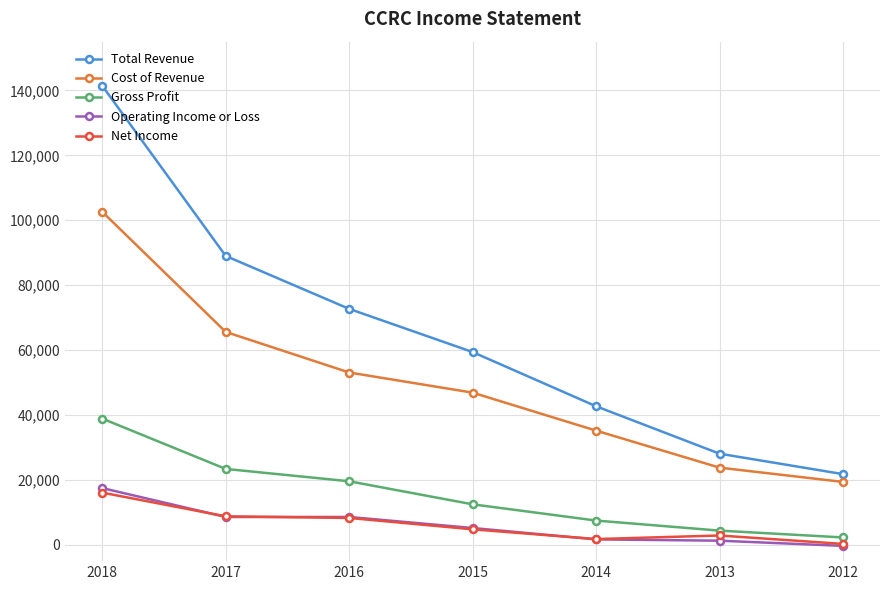

True or false: Cost of Revenue has more than 1 interior local peaks.

False